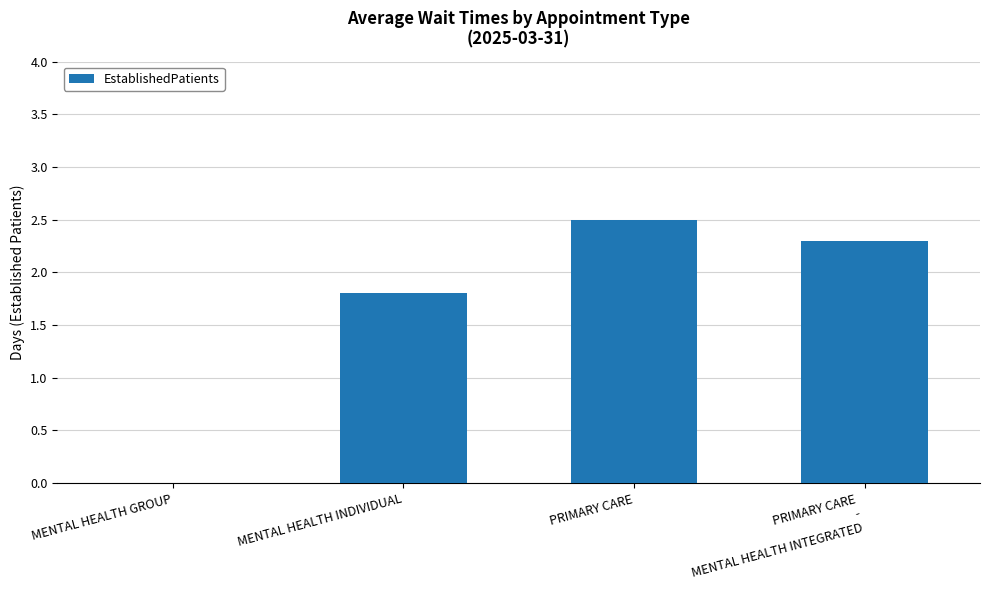

What is the difference between the values at PRIMARY CARE
-
MENTAL HEALTH INTEGRATED and MENTAL HEALTH GROUP?

2.3